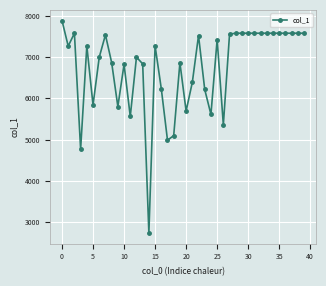

What is the minimum value shown in the chart?

2735